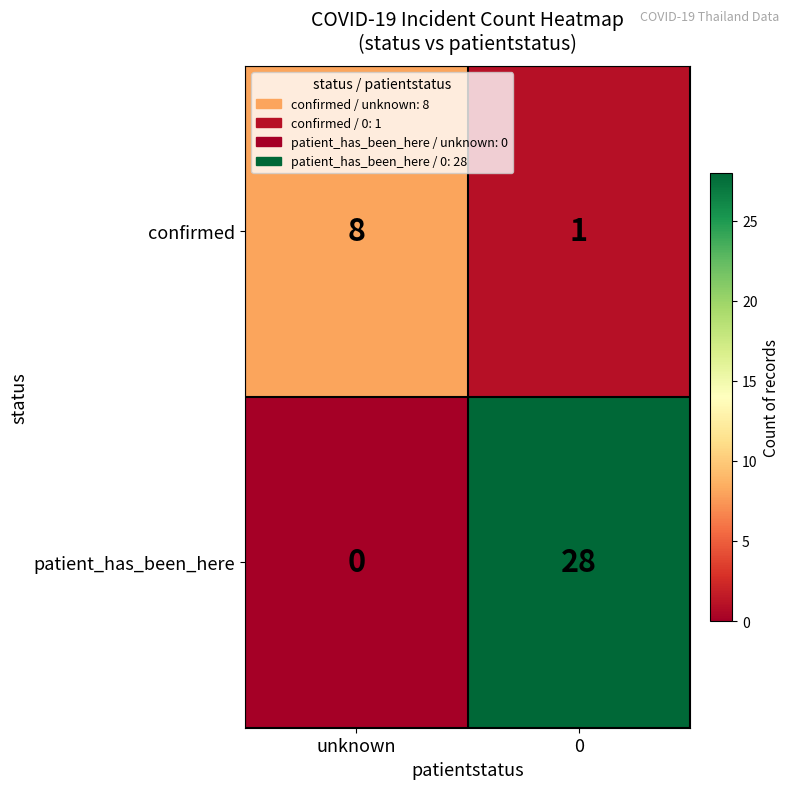

List the series in order of their overall mean, lowest first.

confirmed, patient_has_been_here